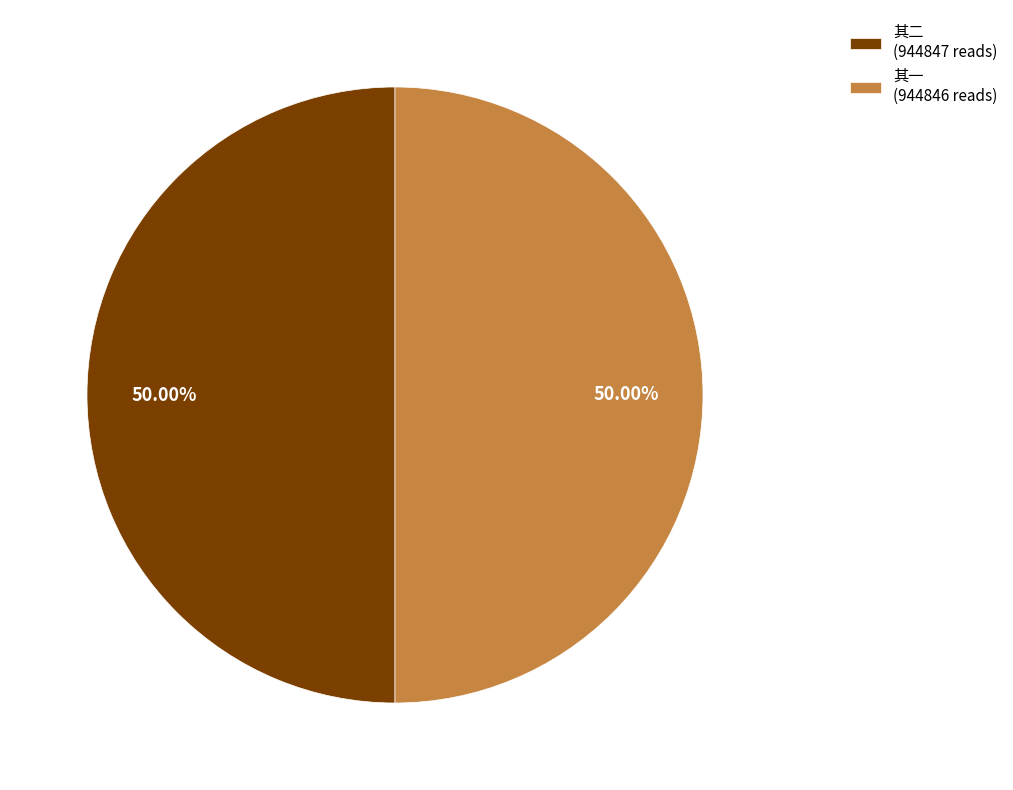

Approximately how many times larger is the value at 其二 (944847 reads) compared to 其一 (944846 reads)?

1.0